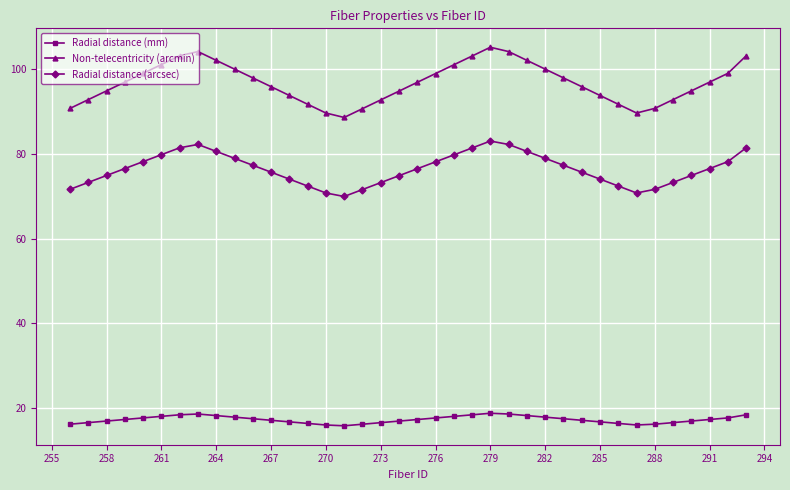

Which series has the widest spread of values?

Non-telecentricity (arcmin)